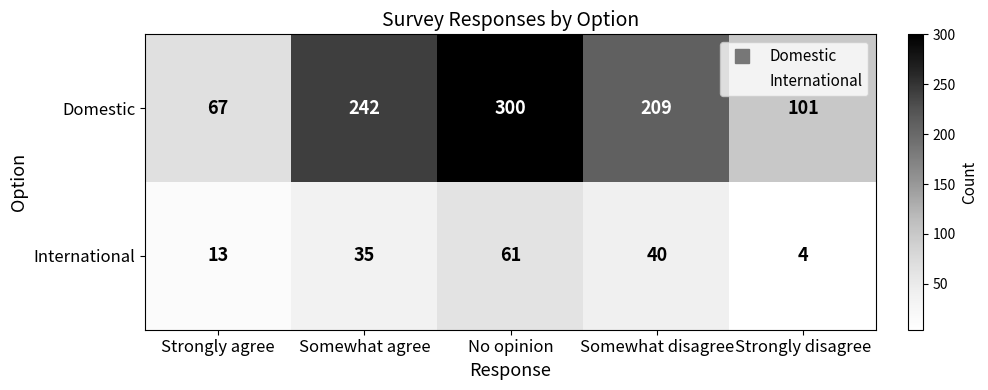

What is the average value of the International series?

31